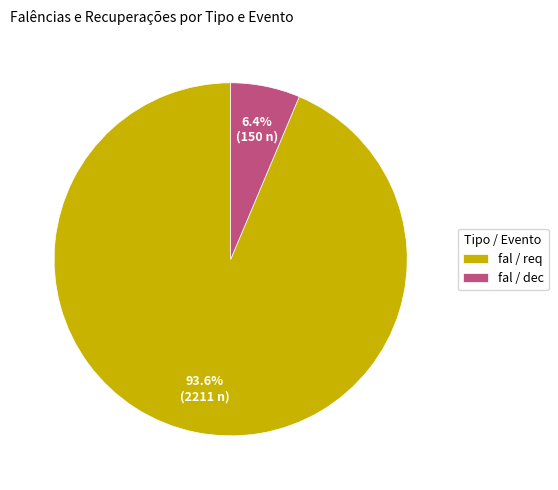

How many slices are in this pie chart?

2